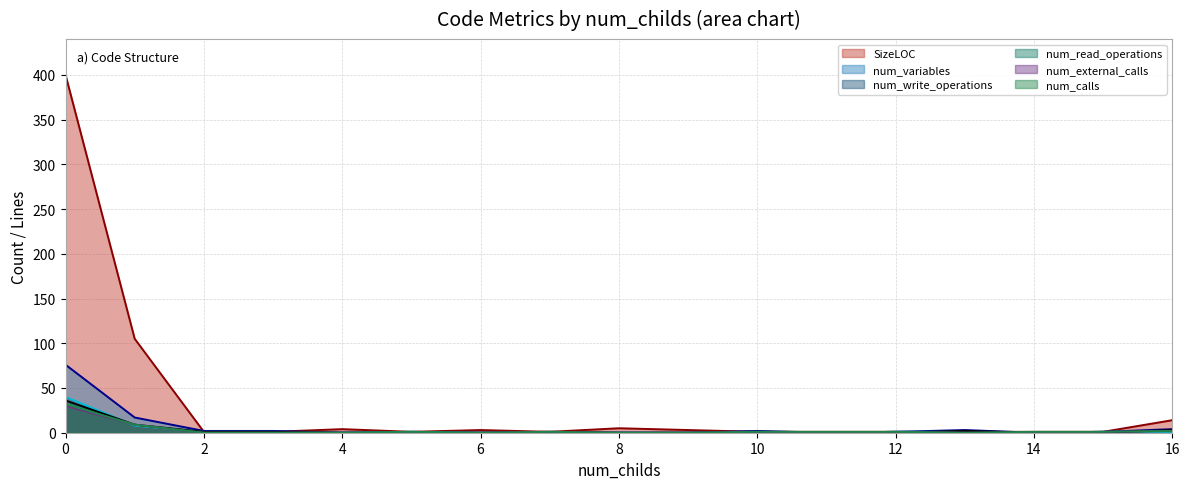

At which category does num_read_operations reach its first local peak?

7